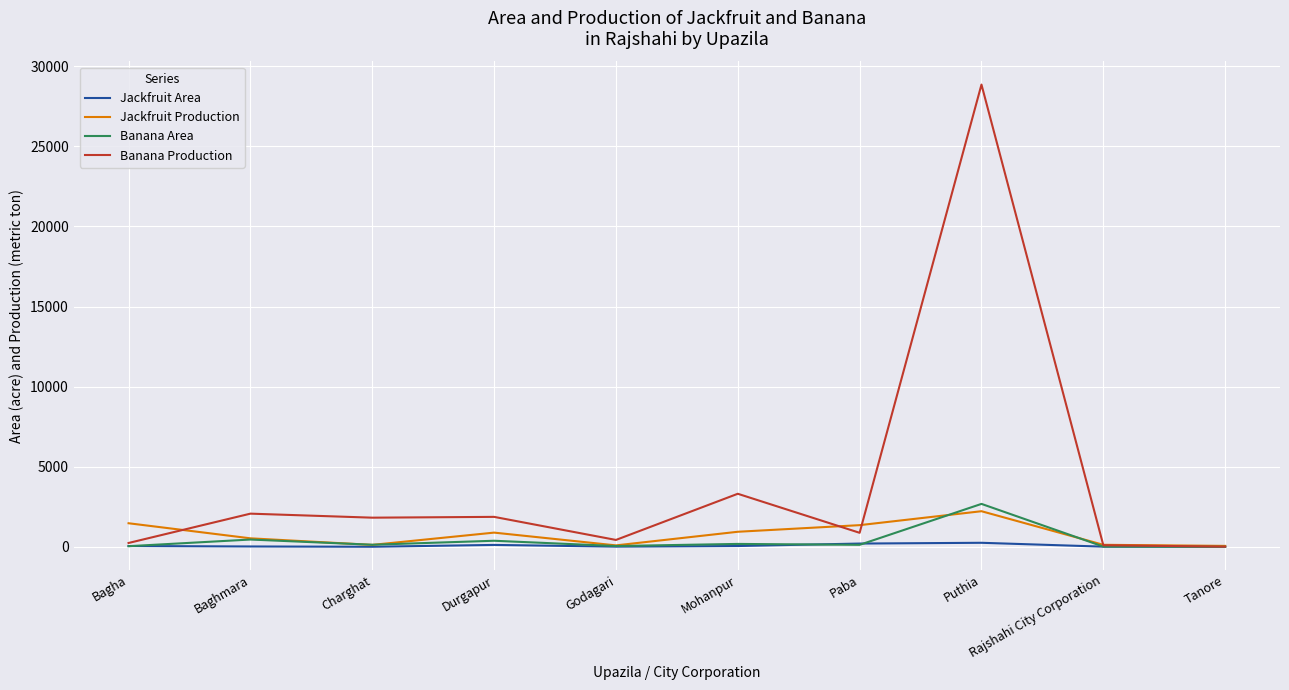

What is the maximum value shown in the chart?

28857